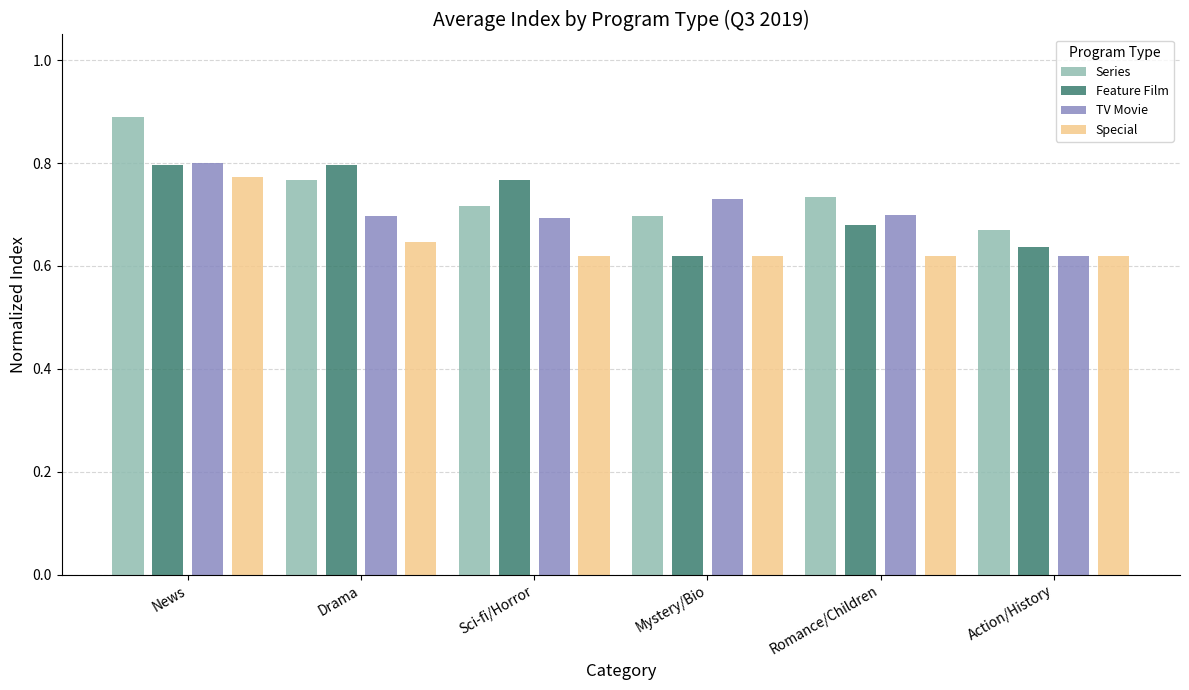

Which series has the largest total across all categories?

Series